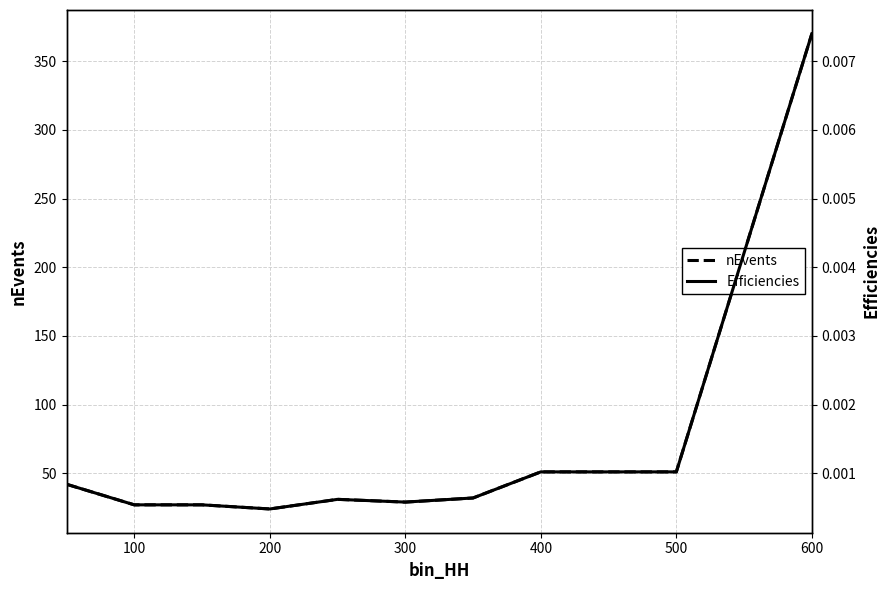

Reading right to left, transcribe all the data shown in this chart.

nEvents: 370.0	51.0	51.0	32.0	29.0	31.0	24.0	27.0	27.0	42.0
Efficiencies: 0.0	0.0	0.0	0.0	0.0	0.0	0.0	0.0	0.0	0.0